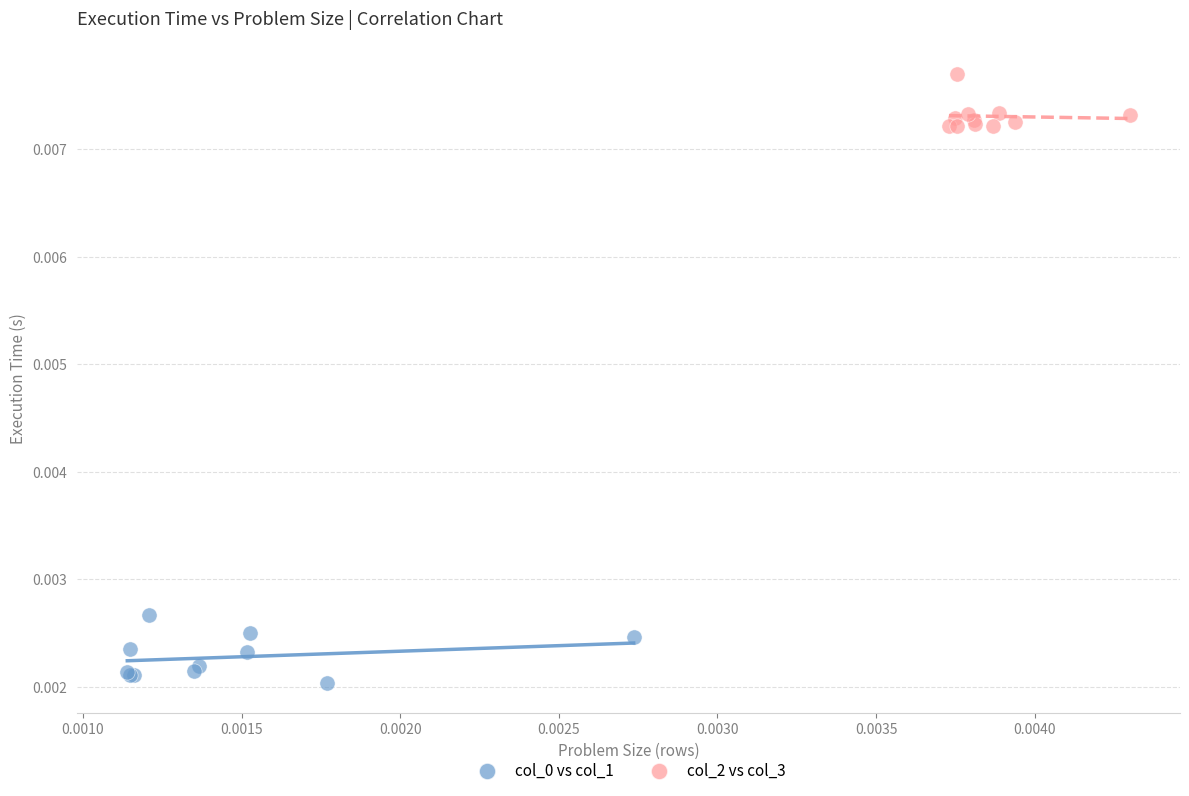

Which series reaches the maximum Y coordinate?

col_2 vs col_3